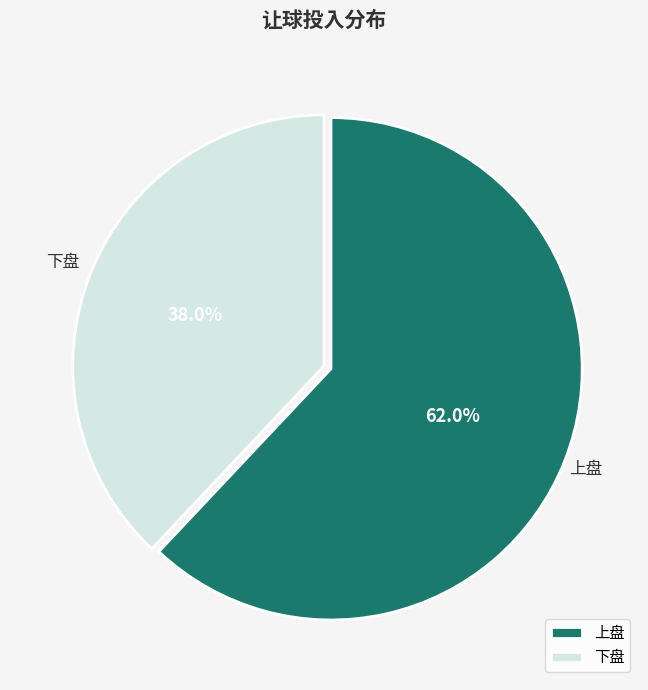

How much of the chart is everything except 上盘?

38.0%